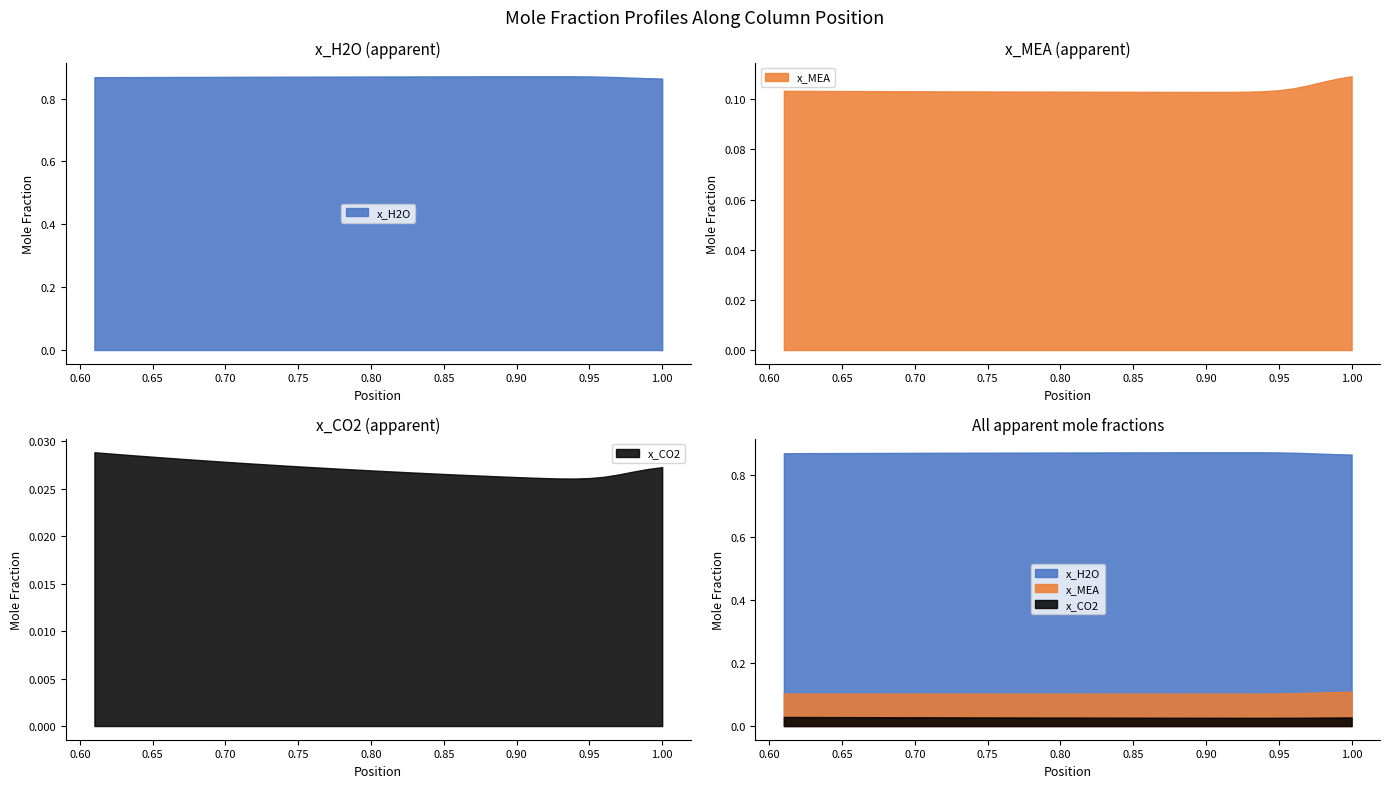

True or false: x_MEA and x_H2O intersect in this chart.

False